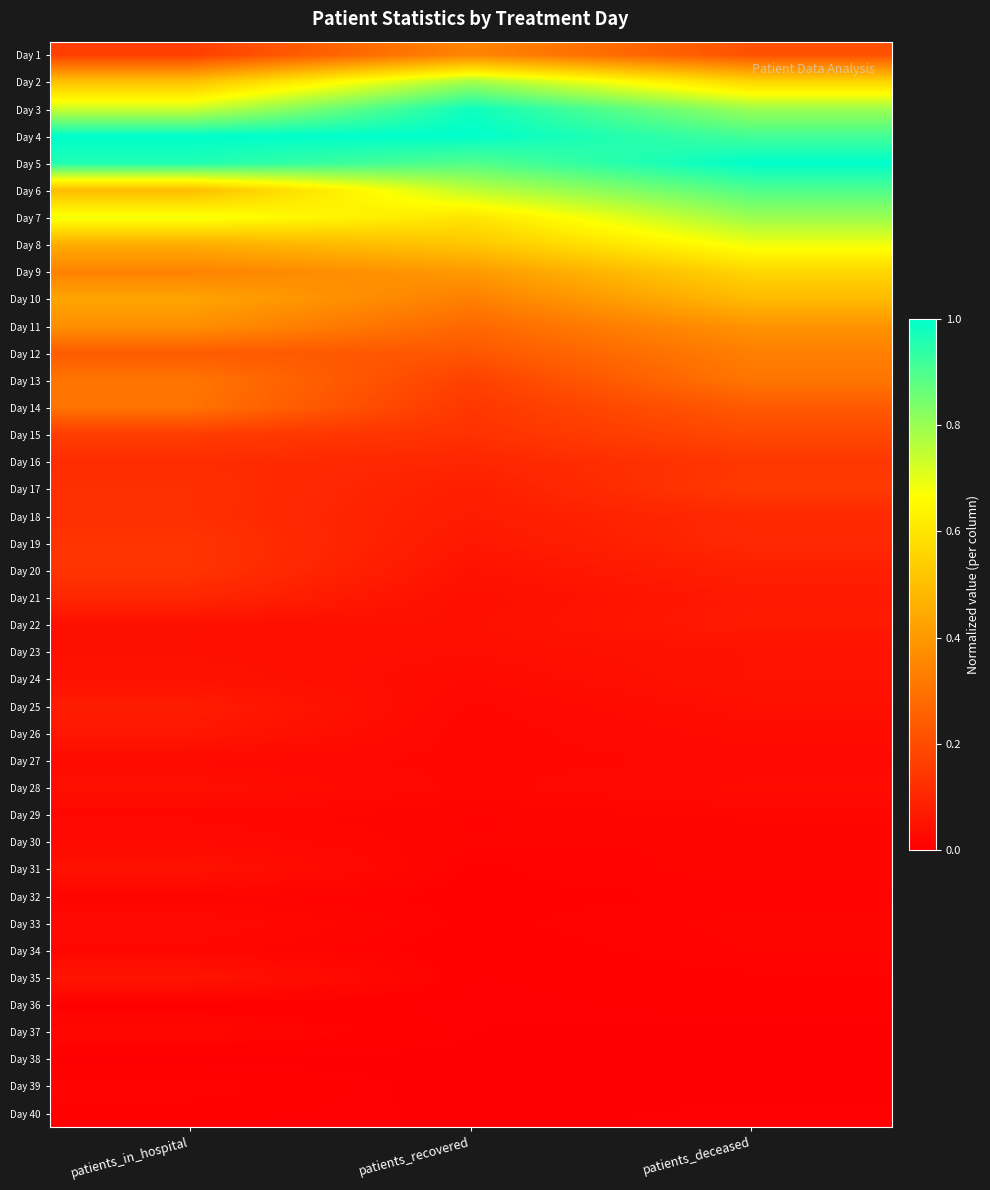

Which has a higher value, patients_deceased or patients_recovered?

patients_recovered